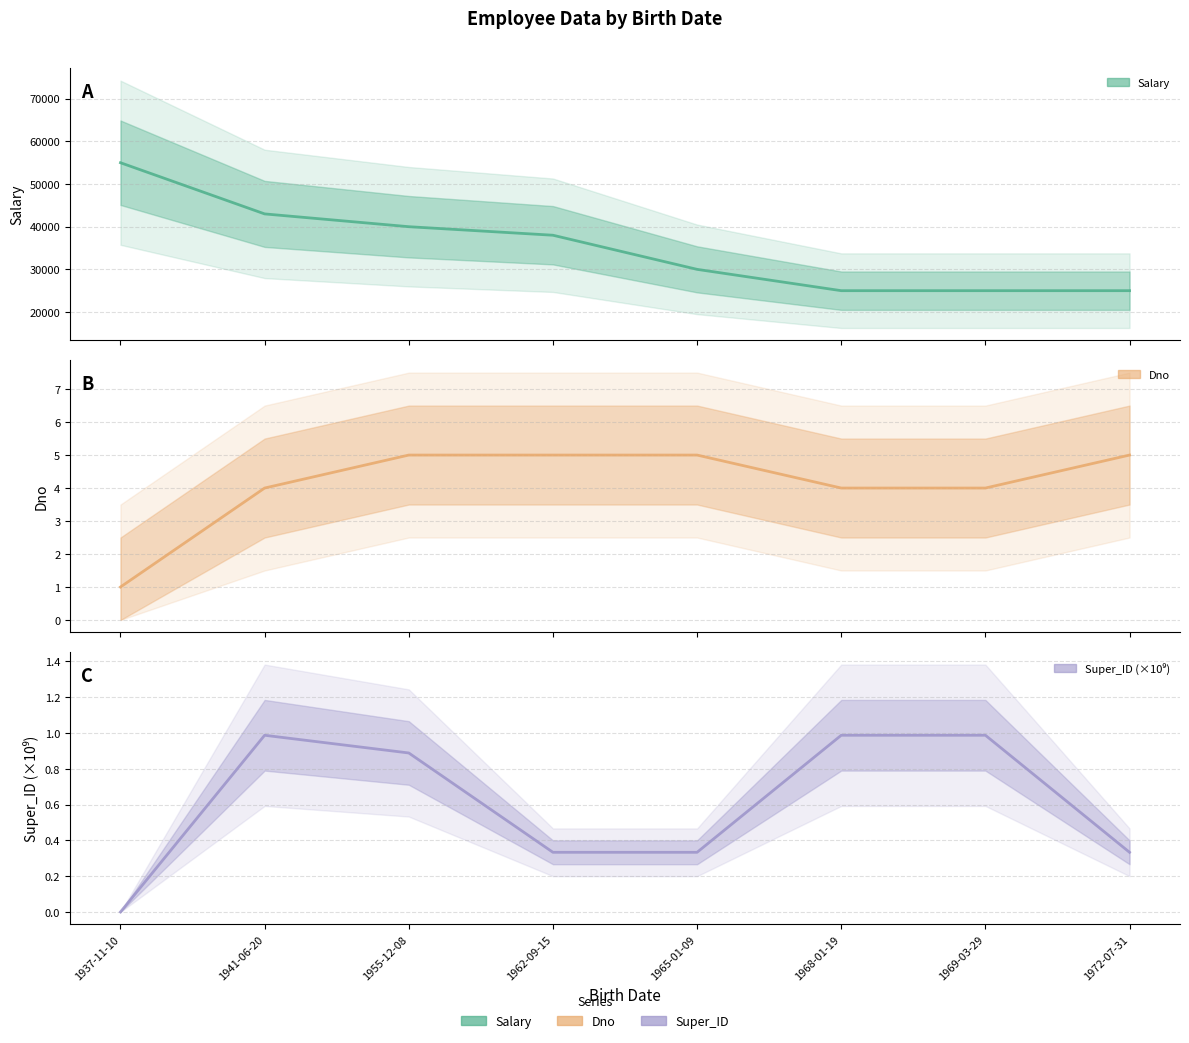

What is the total value across all series at 1955-12-08?

40005.9